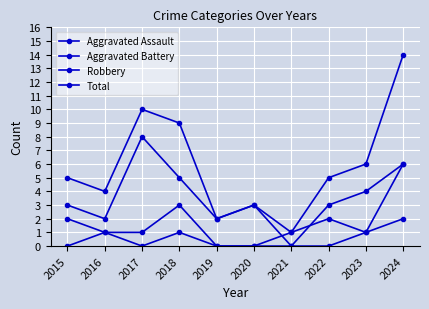

Which has a higher value, 2020 or 2017?

2020